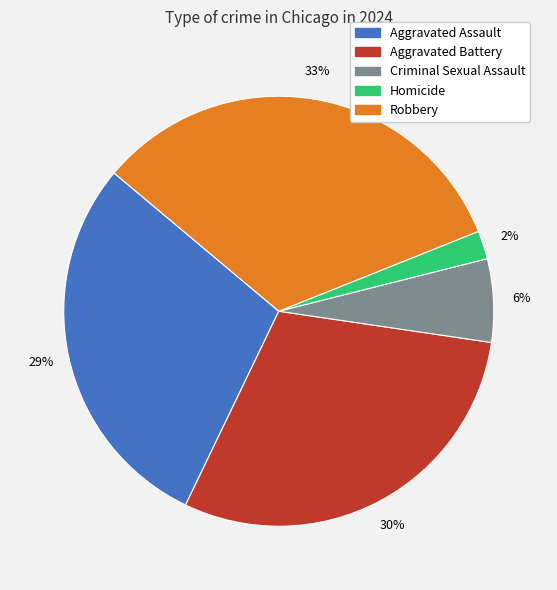

Does Robbery account for over 50% of the chart?

No